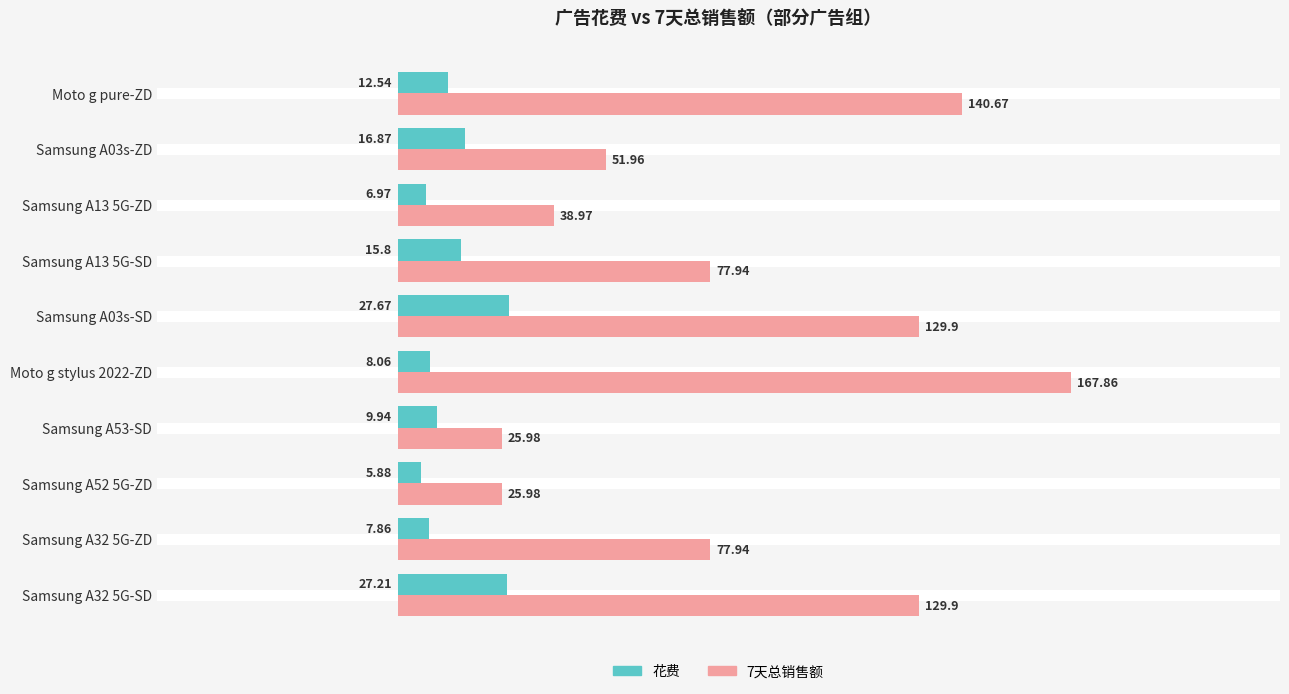

List the series in order of their peak value, lowest first.

花费, 7天总销售额